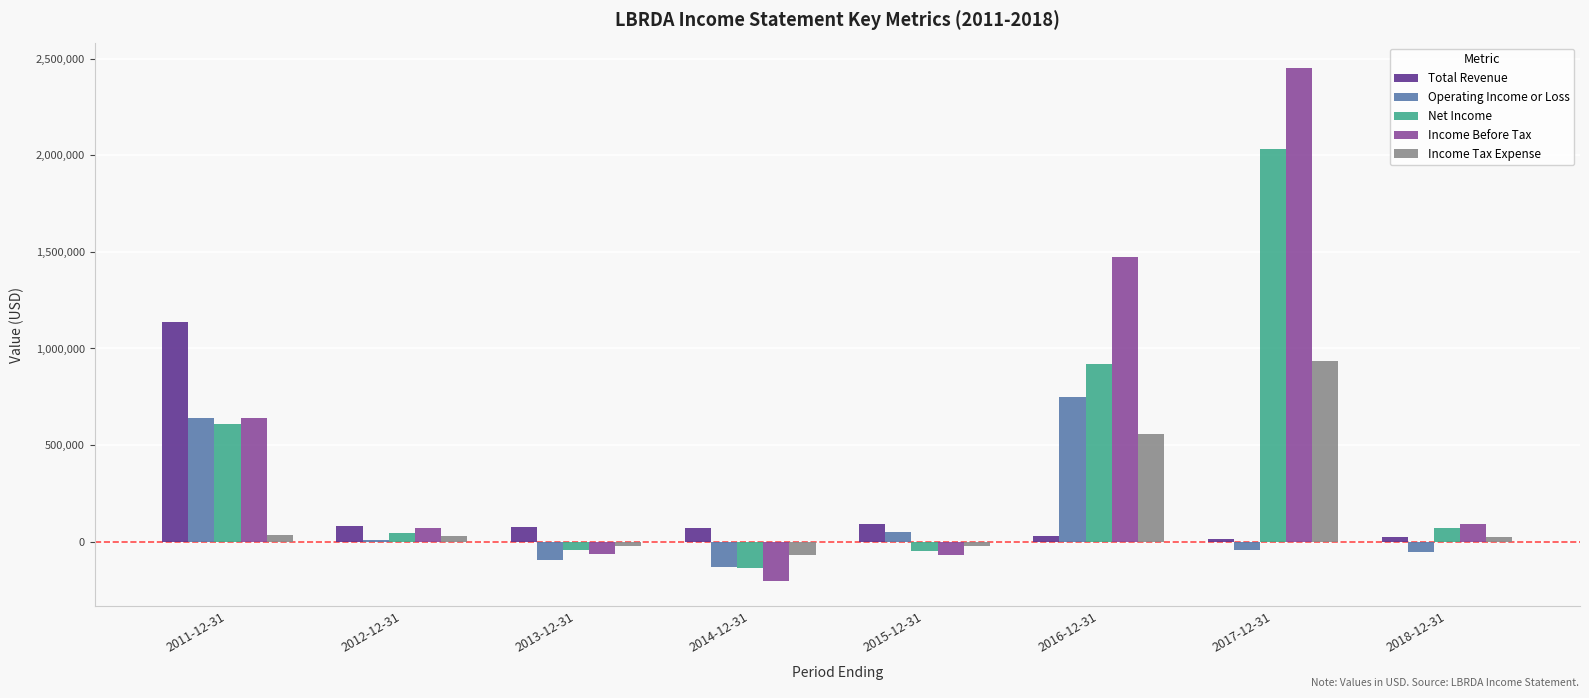

Between 2016-12-31 and 2018-12-31, which series saw the biggest shift?

Income Before Tax